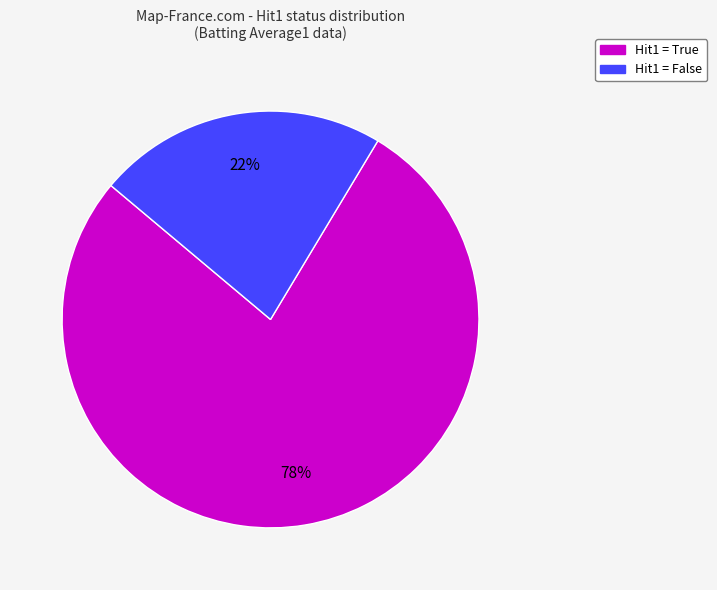

Does any single category account for the majority?

Yes